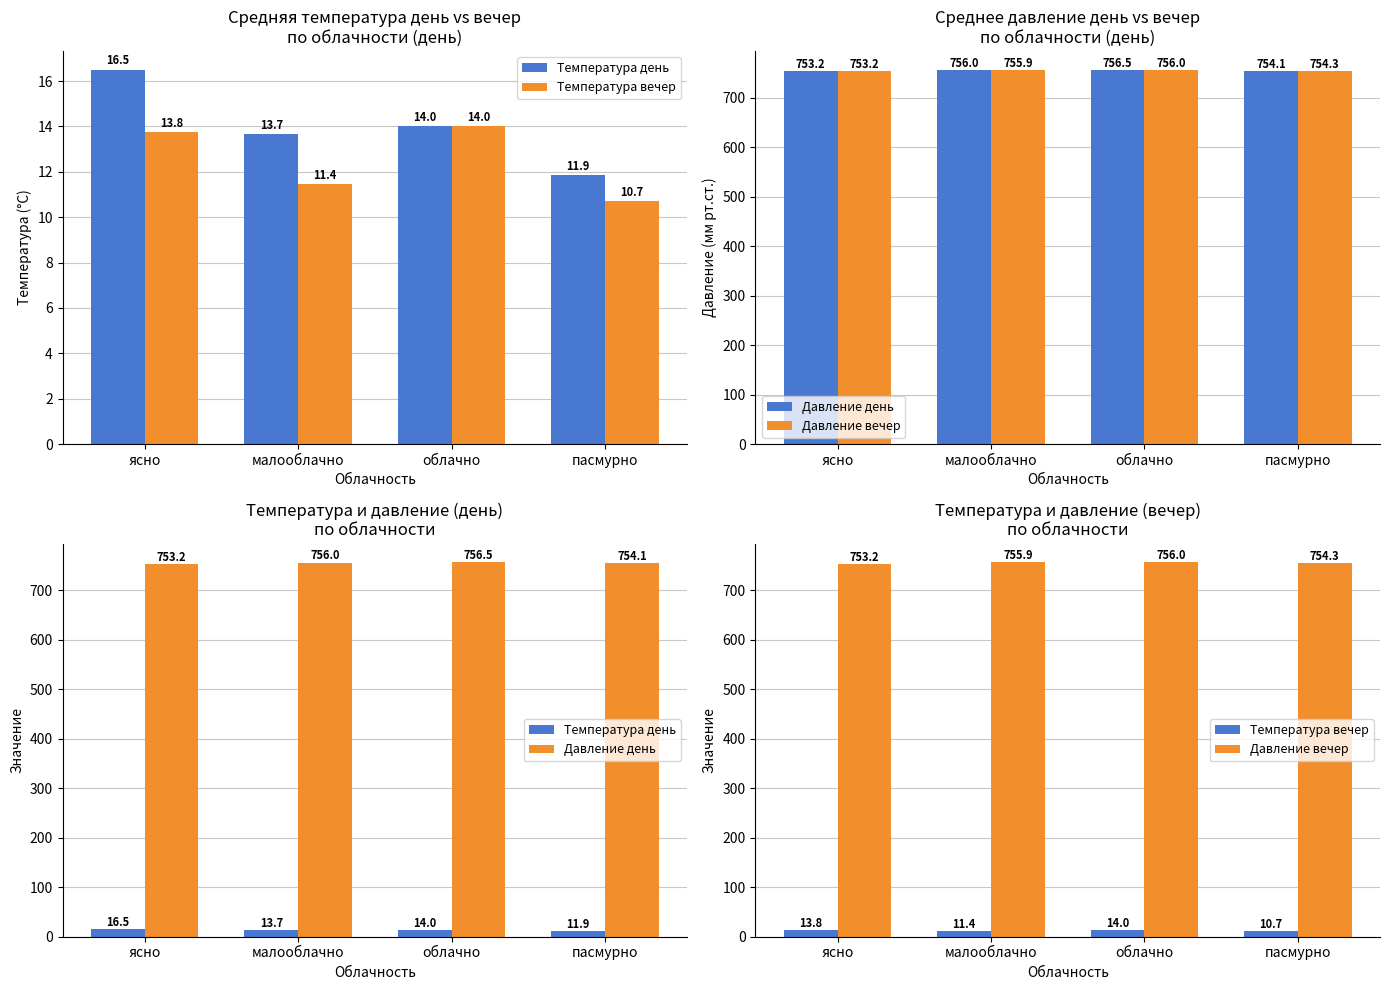

Does the chart contain stacked bars?

No